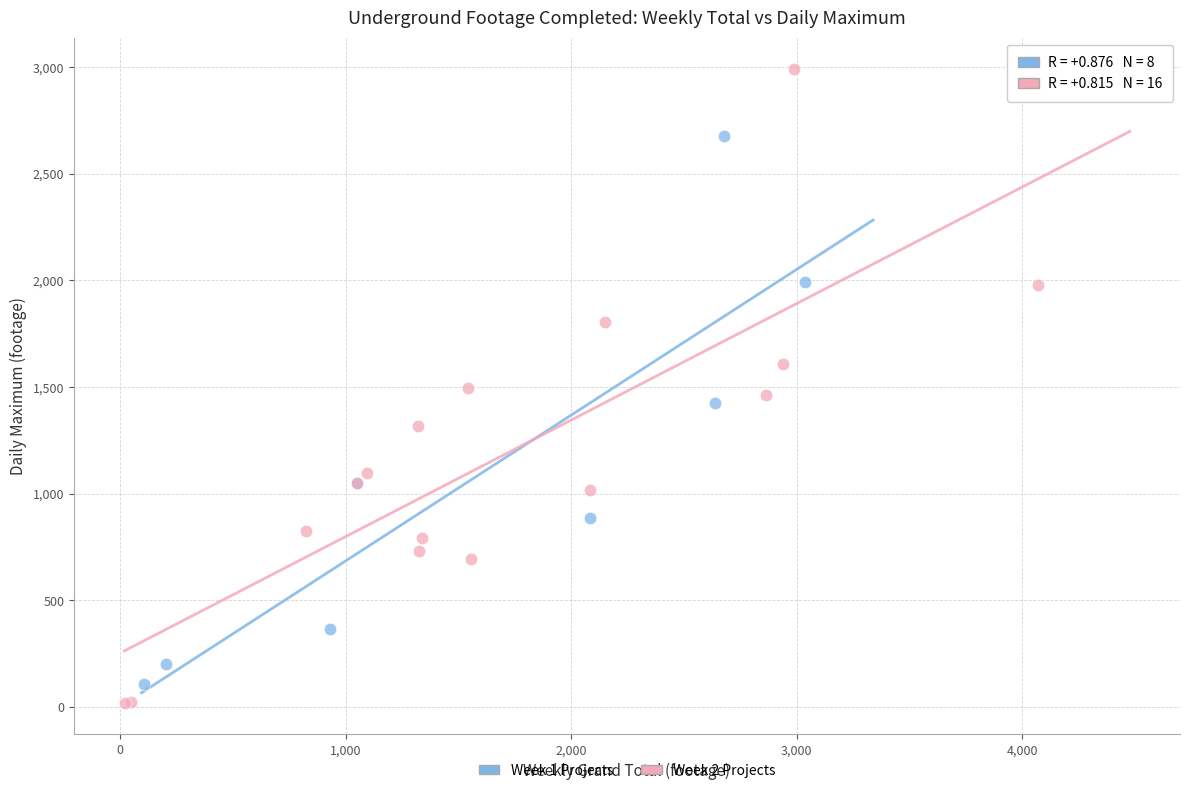

Which series has the widest spread of Y values?

Week 2 Projects